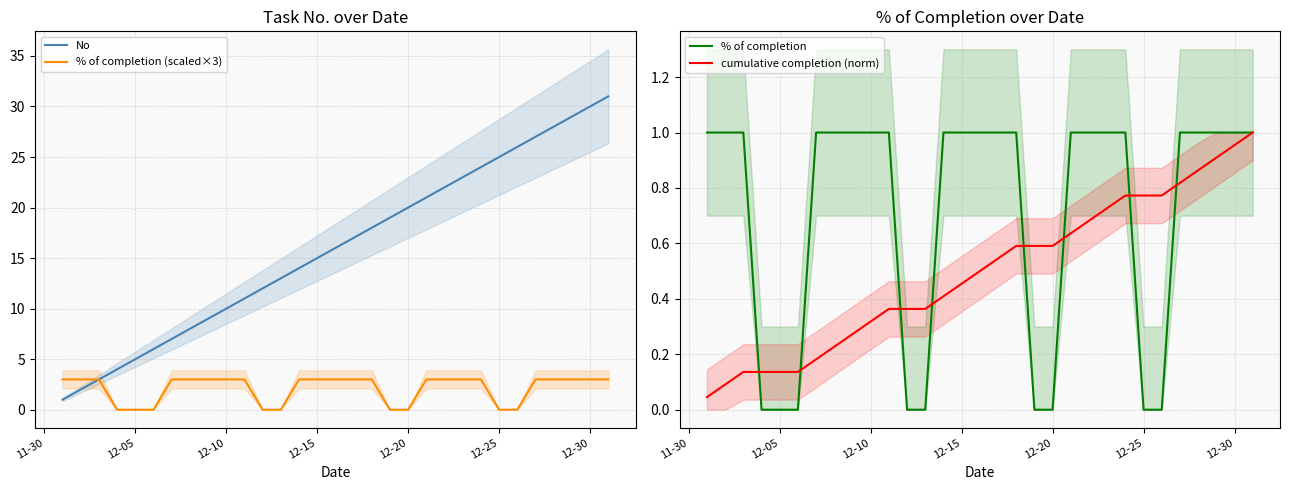

True or false: % of completion (scaled×3) has a value of -2 at 12-25.

False